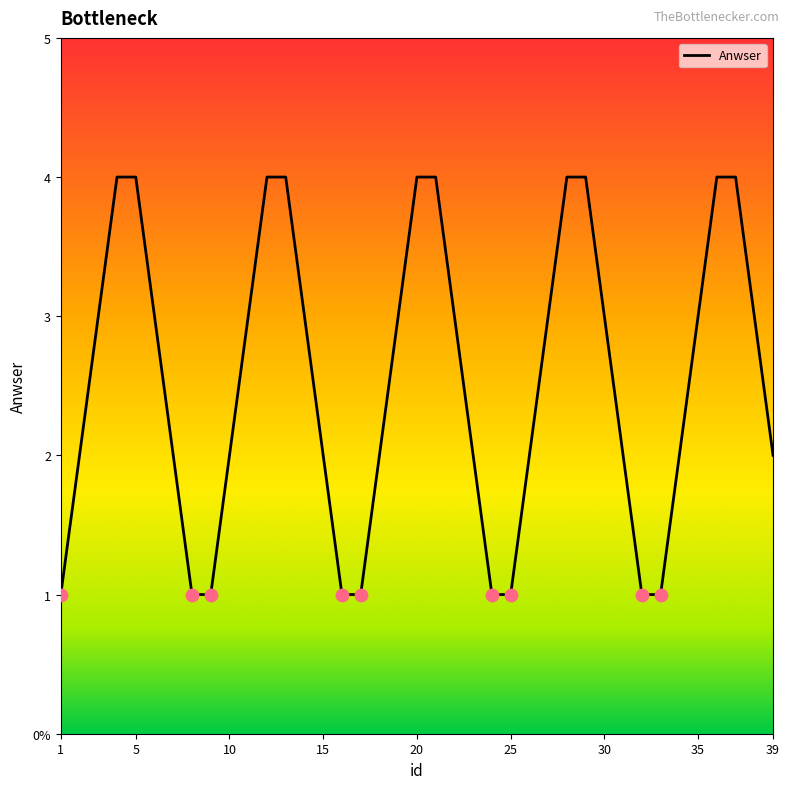

Between 27 and 9, which is larger?

27